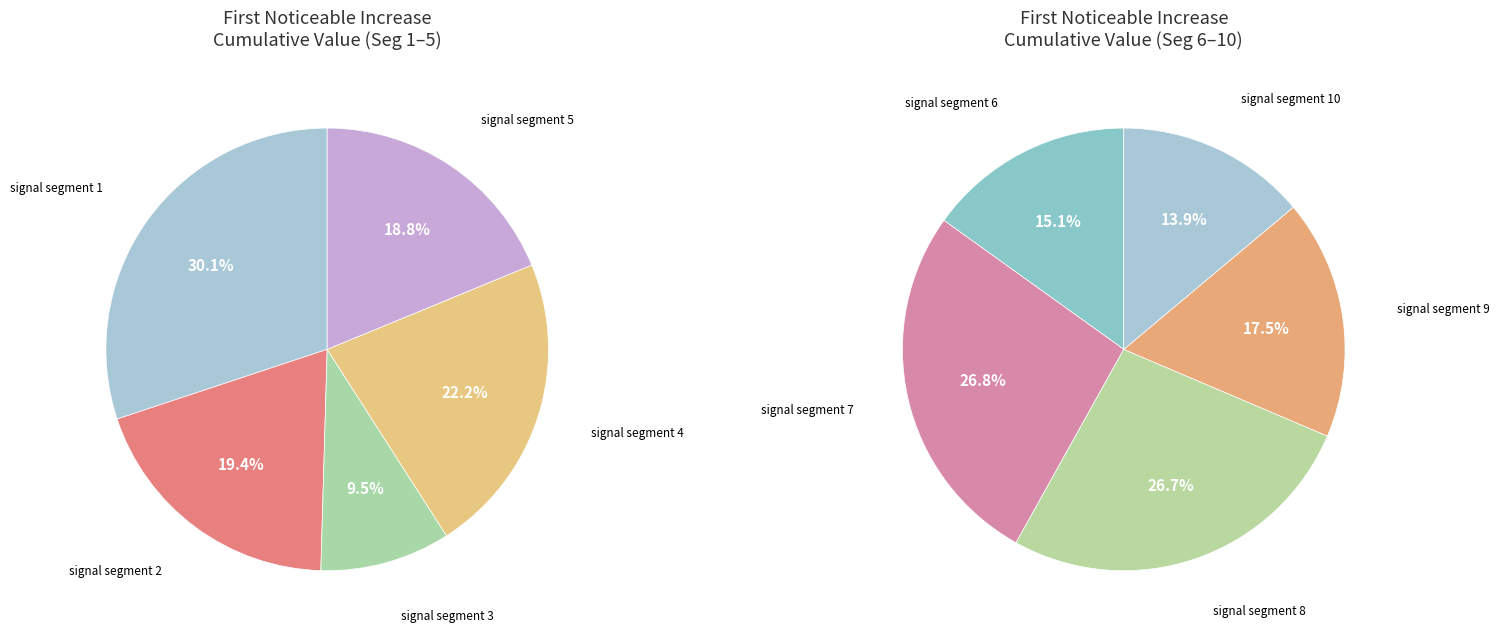

Rank the categories by value from highest to lowest.

signal segment 1, signal segment 4, signal segment 2, signal segment 5, signal segment 7, signal segment 8, signal segment 9, signal segment 6, signal segment 3, signal segment 10